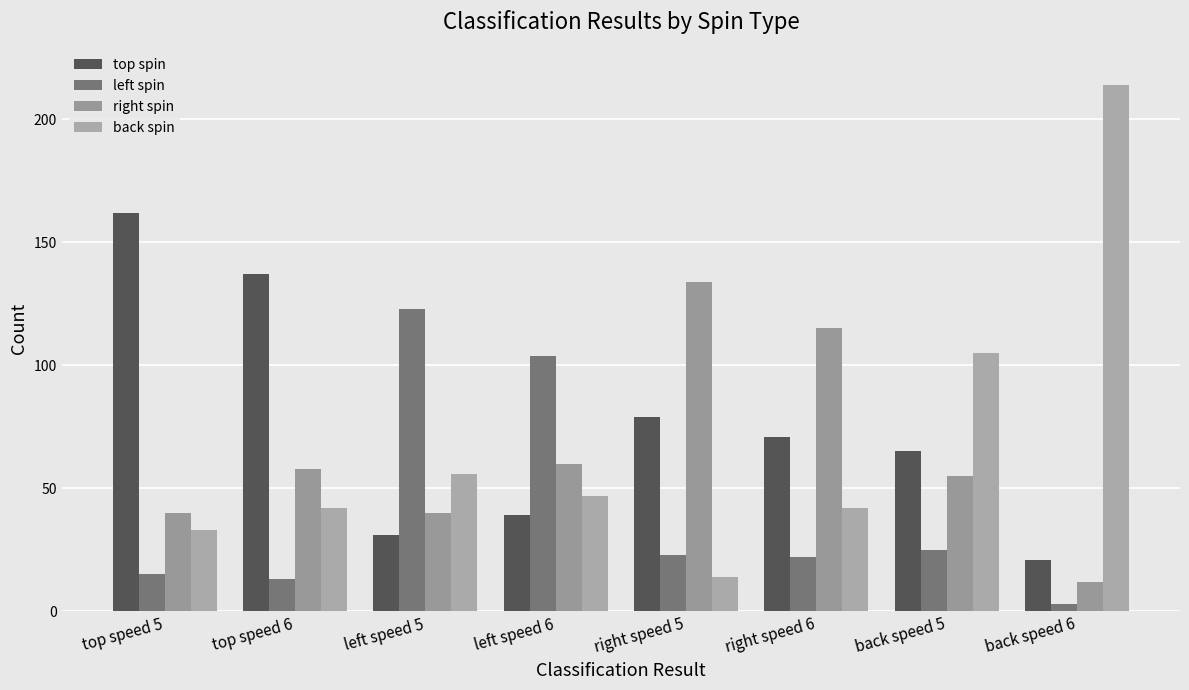

Reading left to right, extract all data points from this chart.

top spin: 162	137	31	39	79	71	65	21
left spin: 15	13	123	104	23	22	25	3
right spin: 40	58	40	60	134	115	55	12
back spin: 33	42	56	47	14	42	105	214